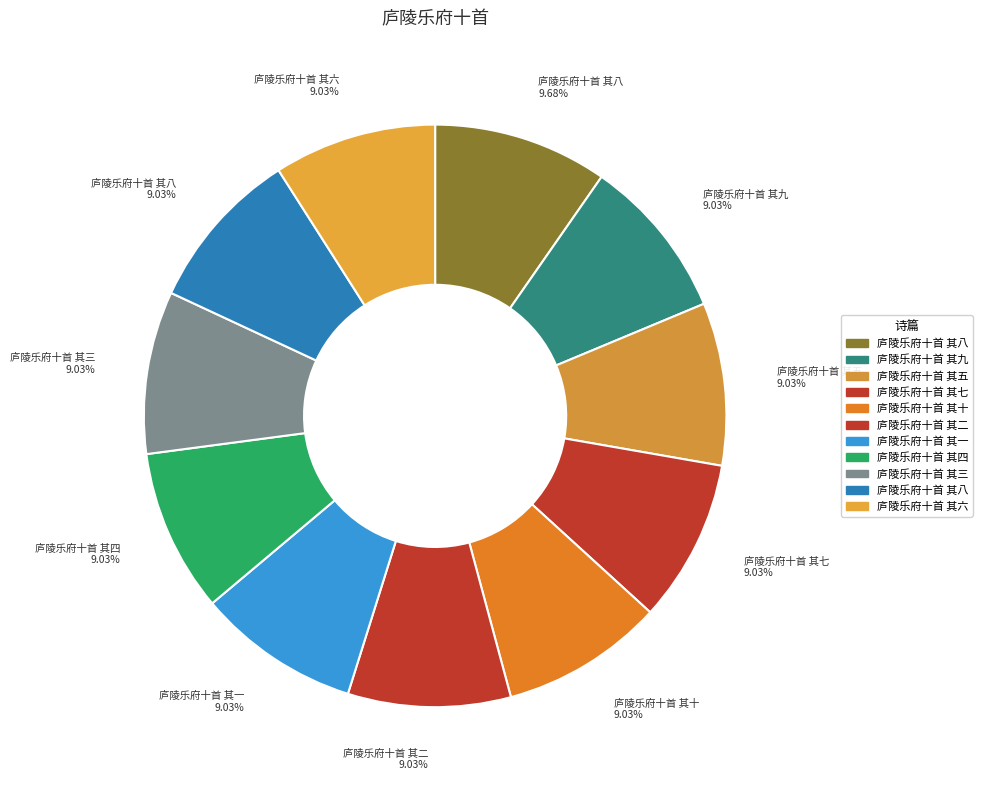

Which category has the biggest portion of the pie?

庐陵乐府十首 其八 9.68%